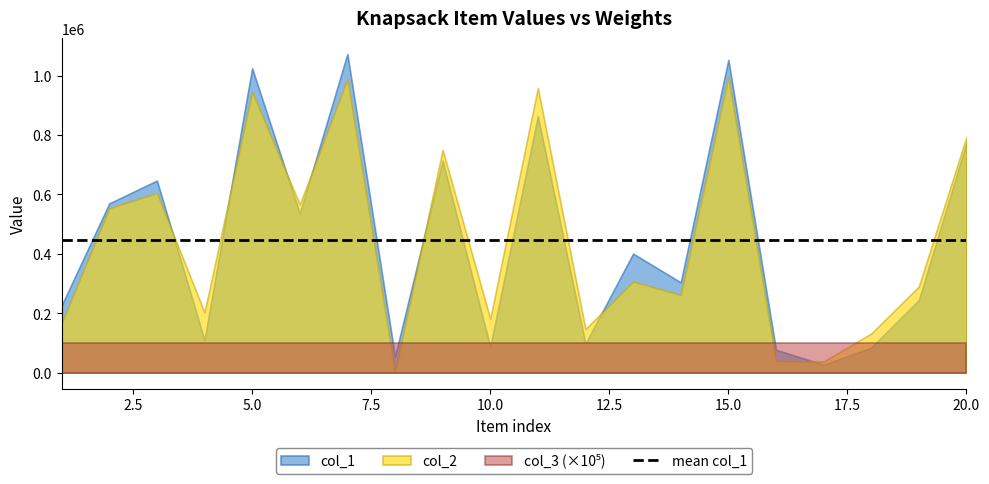

Is it true that col_3 equals 1 at 3?

True